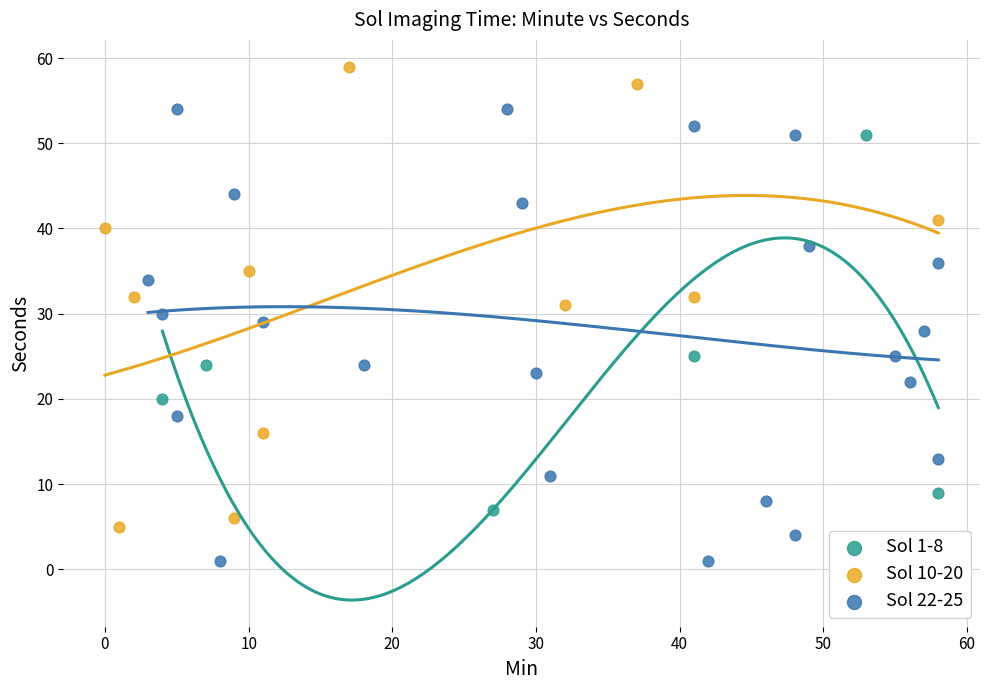

What are all the series names shown in the legend?

Sol 1-8, Sol 10-20, Sol 22-25